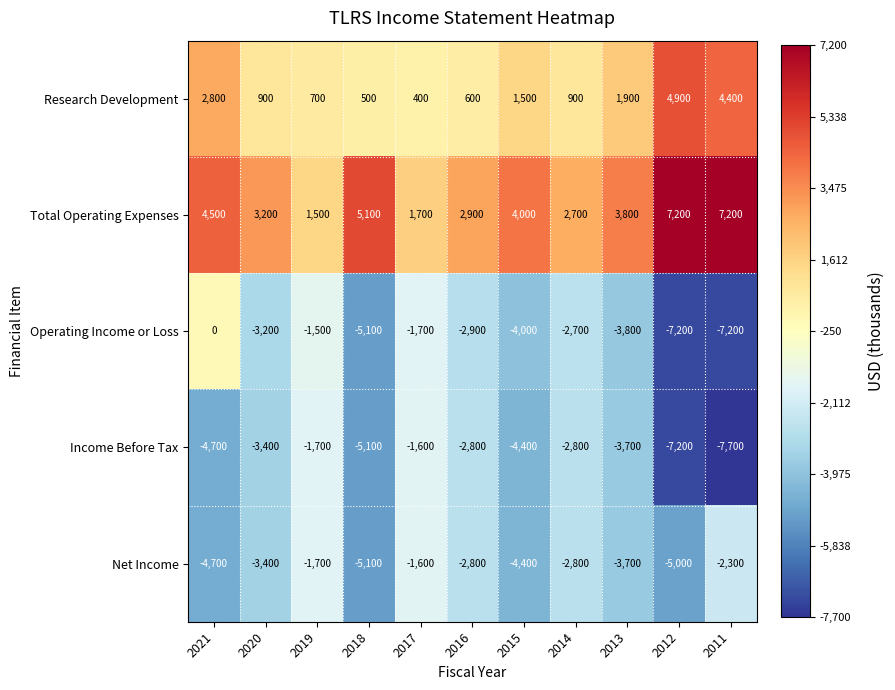

Which series has the largest total across all categories?

Total Operating Expenses